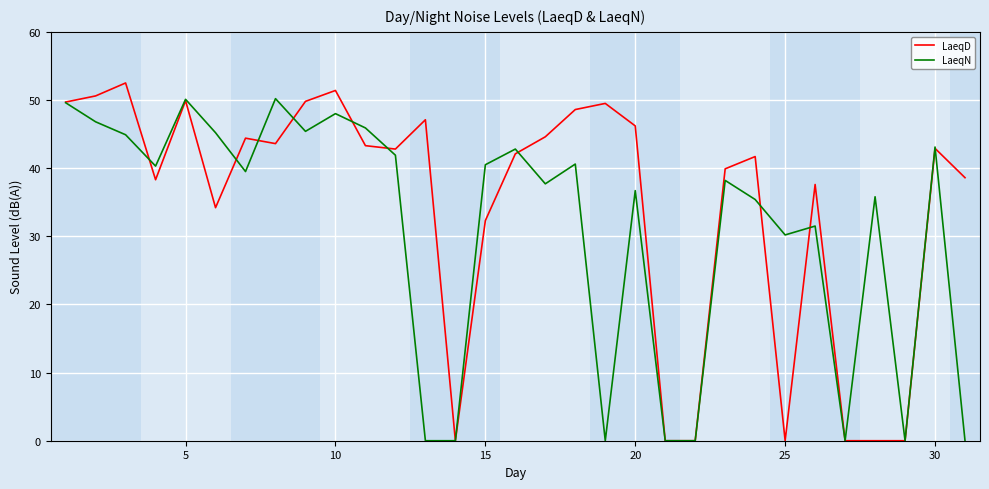

List the series in order of their overall mean, highest first.

LaeqD, LaeqN